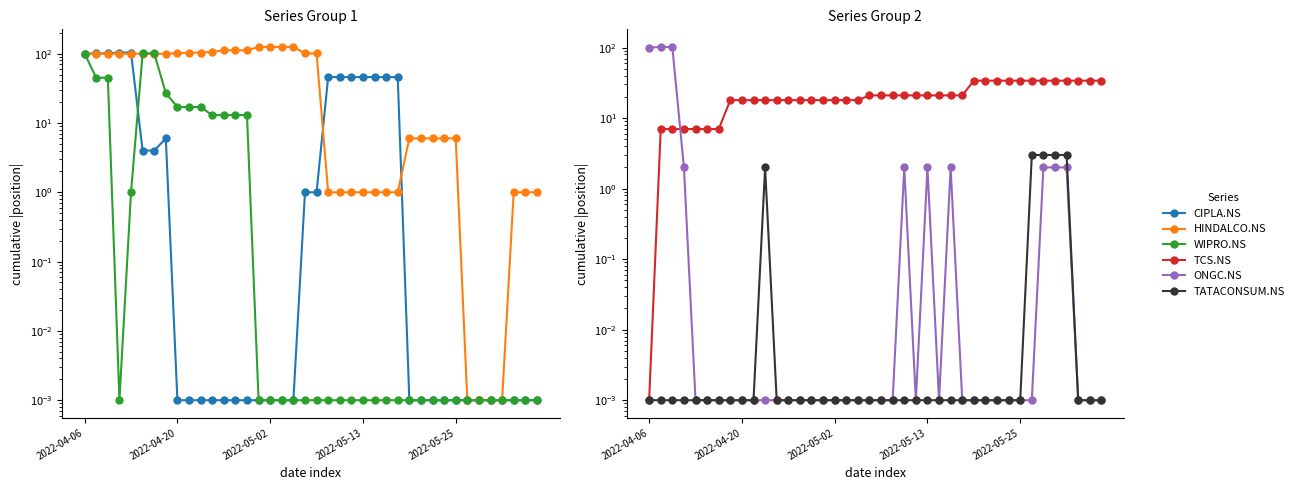

What is the sum of the TCS.NS values at 13 and 16?

36.0